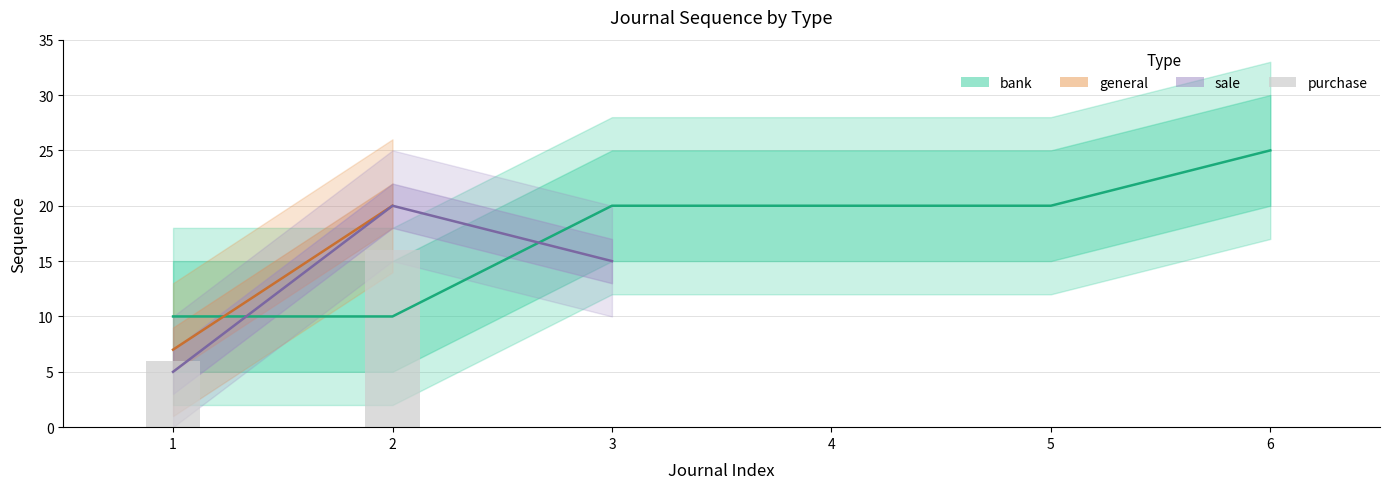

What is the value of the 2nd bar from the left?

16